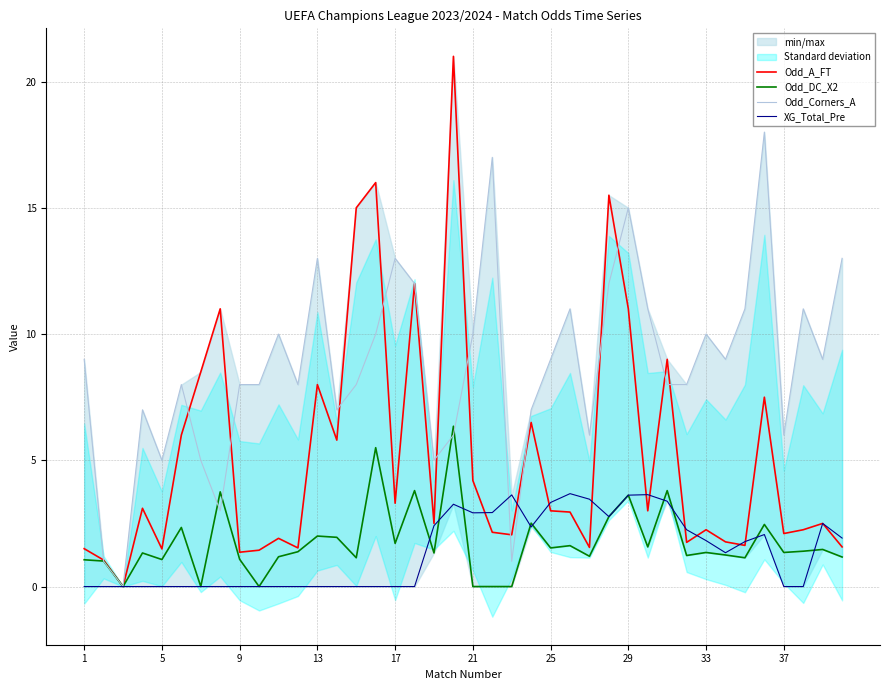

Rank the series at 26 from highest to lowest value.

Odd_Corners_A, XG_Total_Pre, Odd_A_FT, Odd_DC_X2